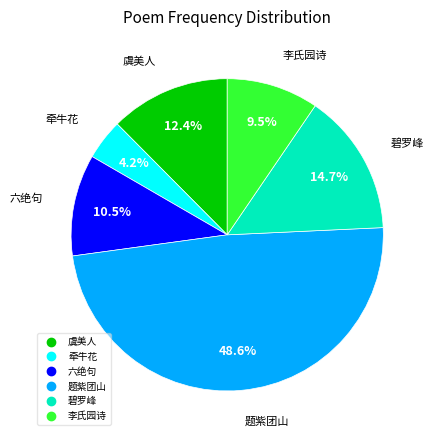

Is there any slice that represents more than half of the pie?

No